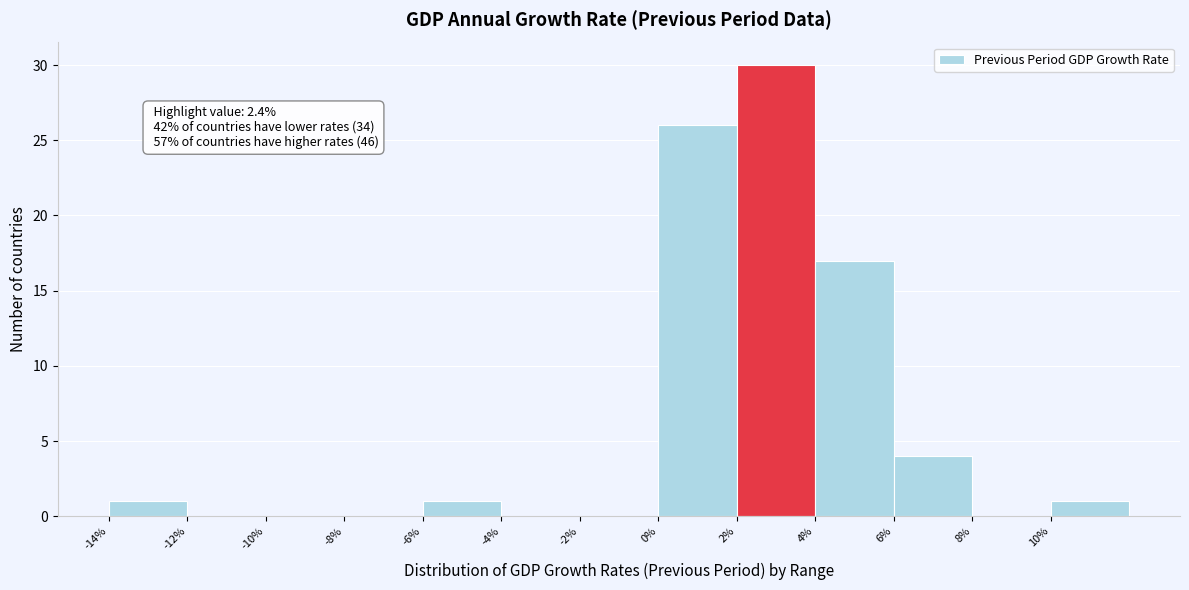

Which range on the x-axis has the tallest bar?

2 to 4